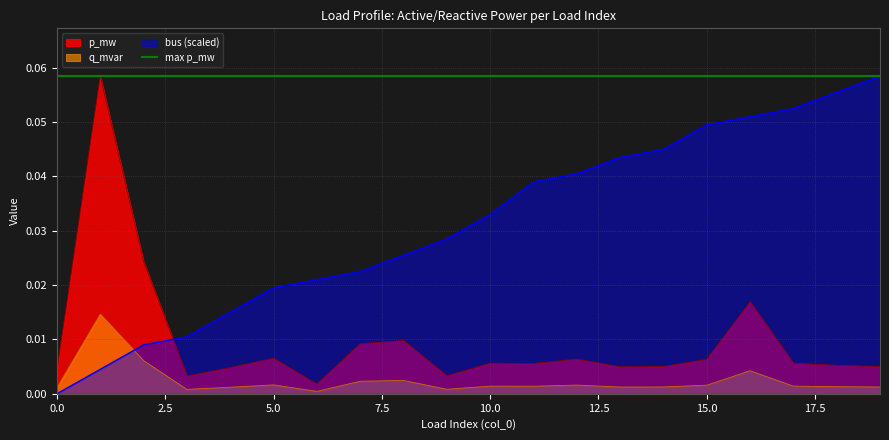

Is it true that q_mvar equals 0.0 at 2?

False